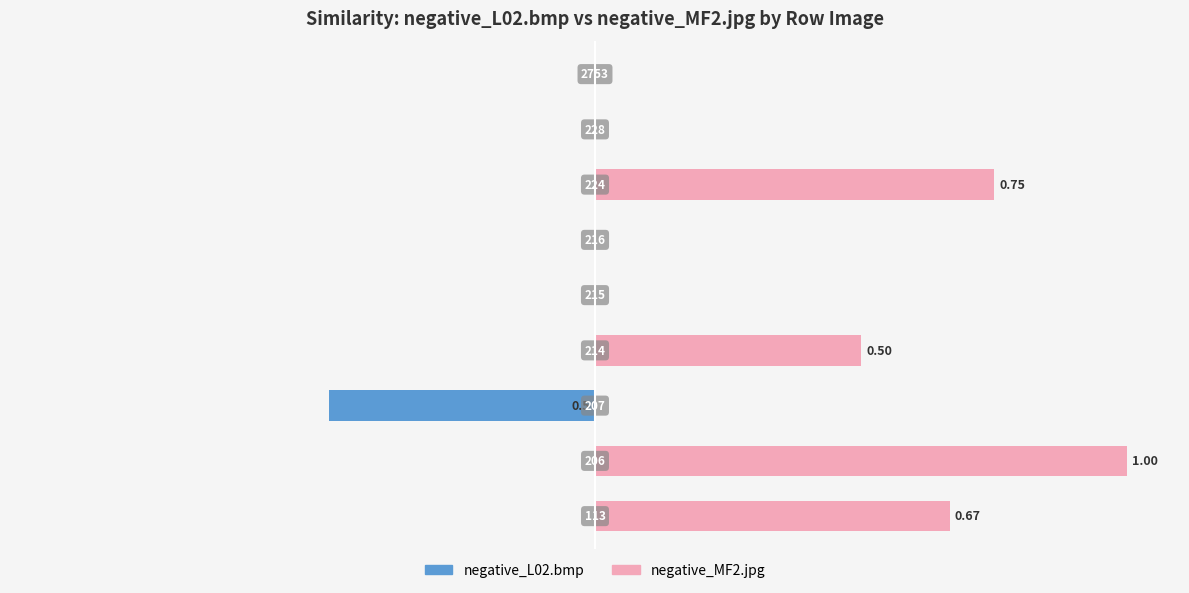

What is the minimum value for negative_L02.bmp?

-0.5